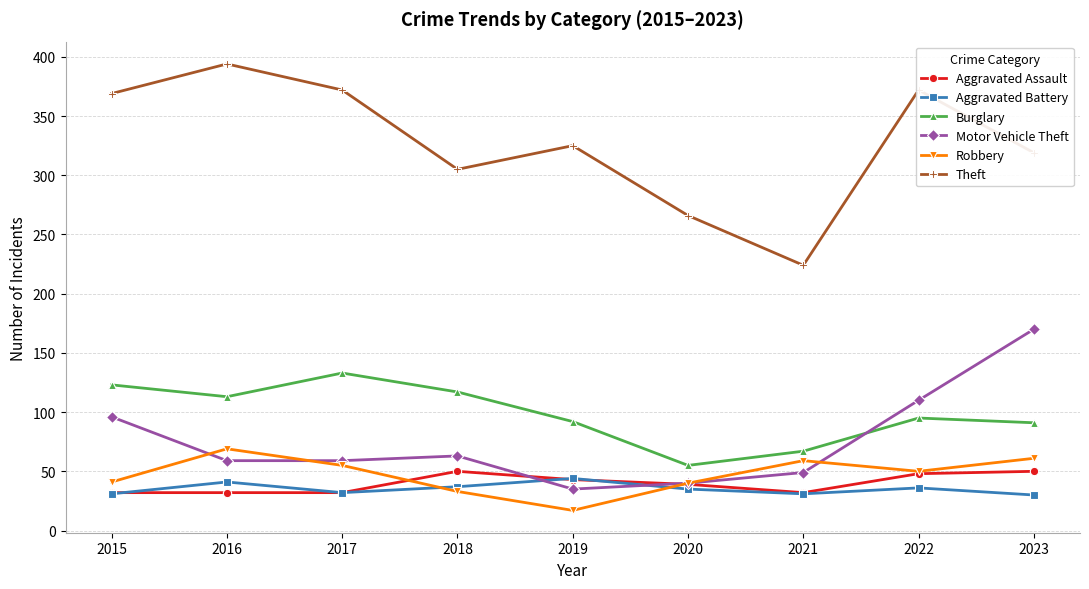

How many lines are shown in the chart?

6